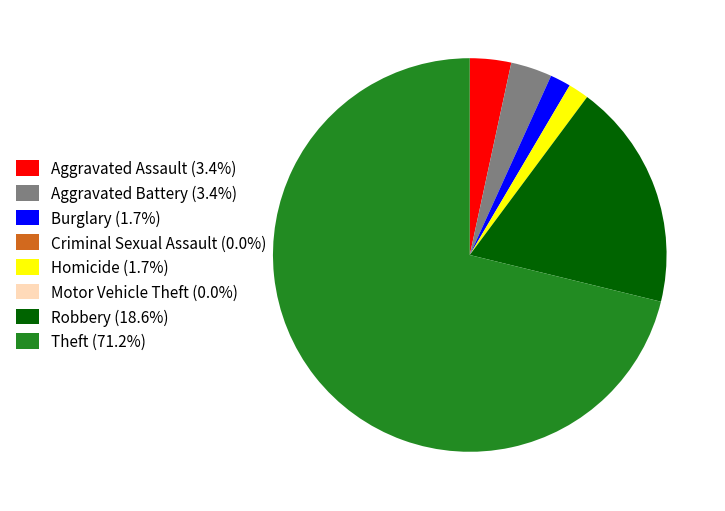

Combined, do Homicide (1.7%) and Aggravated Battery (3.4%) account for over 50%?

No